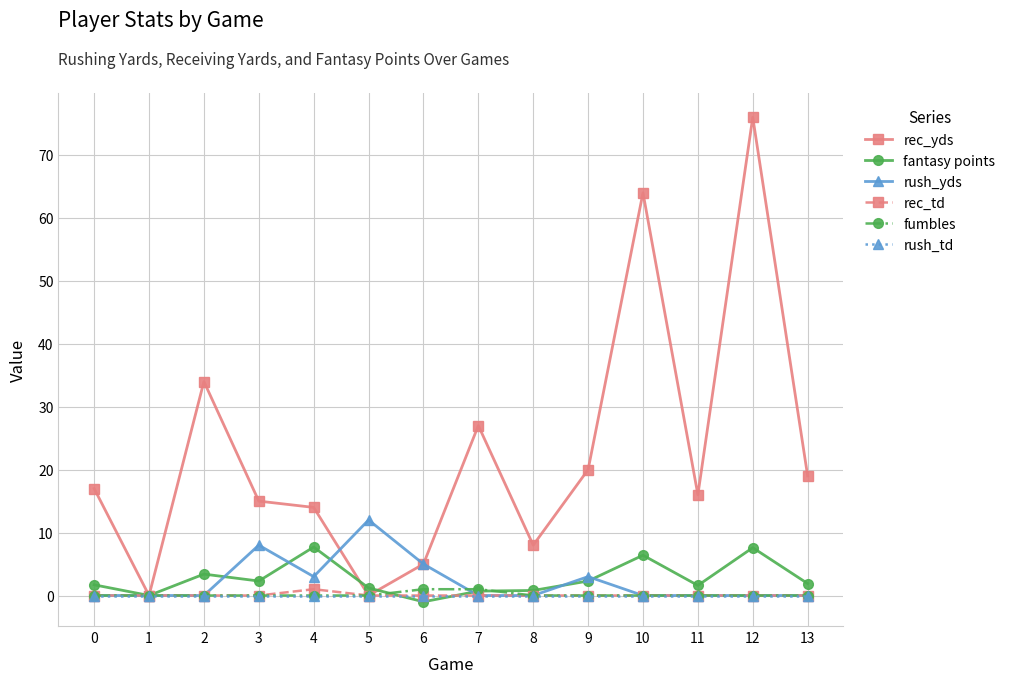

True or false: fumbles has a value of 0.0 at 1.

True